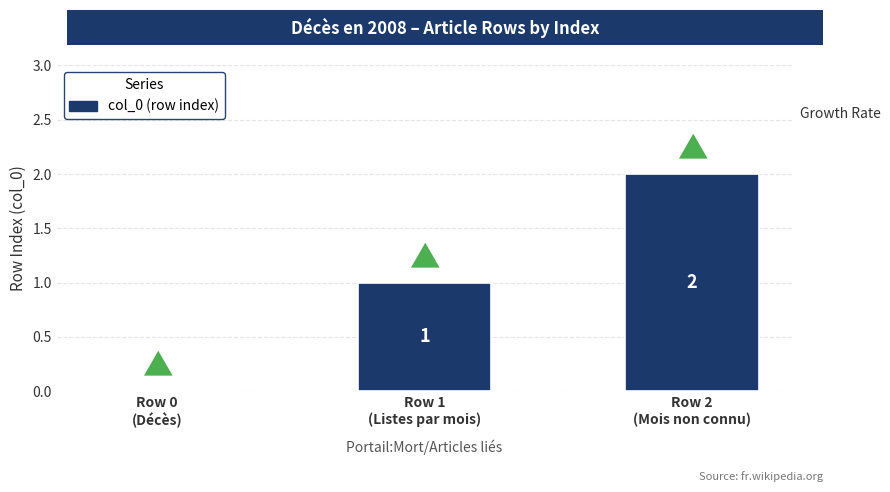

What is the sum of all values?

3